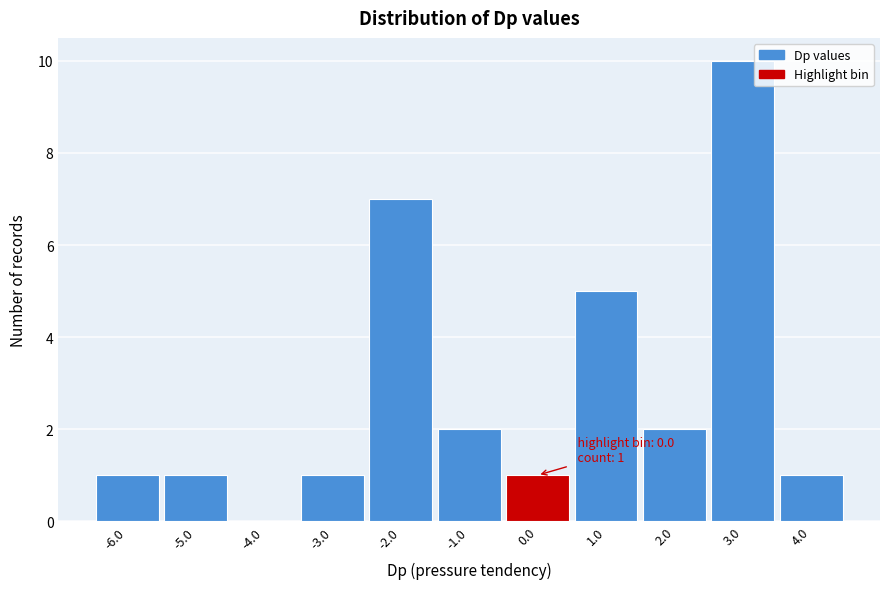

Over which range of the x-axis is the bar tallest?

2.5 to 3.5